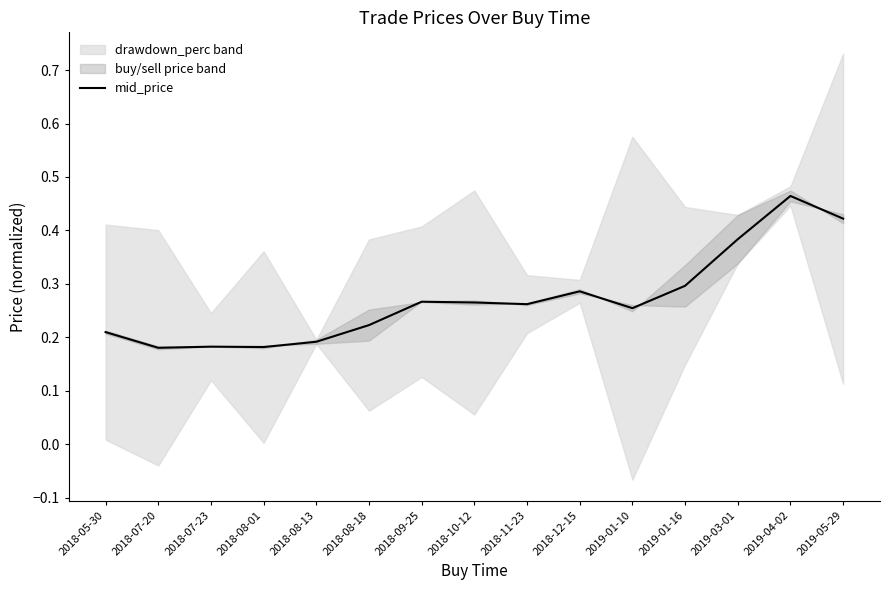

Reading left to right, extract all data points from this chart.

2018-05-30=0.2	2018-07-20=0.2	2018-07-23=0.2	2018-08-01=0.2	2018-08-13=0.2	2018-08-18=0.2	2018-09-25=0.3	2018-10-12=0.3	2018-11-23=0.3	2018-12-15=0.3	2019-01-10=0.3	2019-01-16=0.3	2019-03-01=0.4	2019-04-02=0.5	2019-05-29=0.4